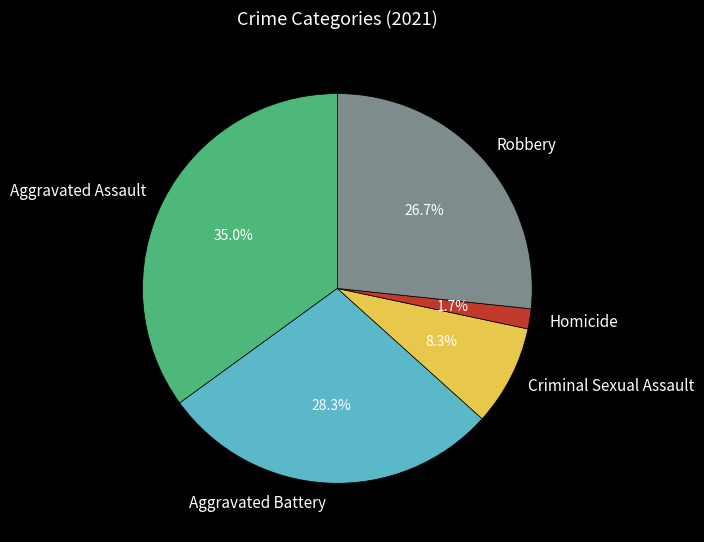

To the nearest percent, what percentage of the pie is Aggravated Assault?

35%